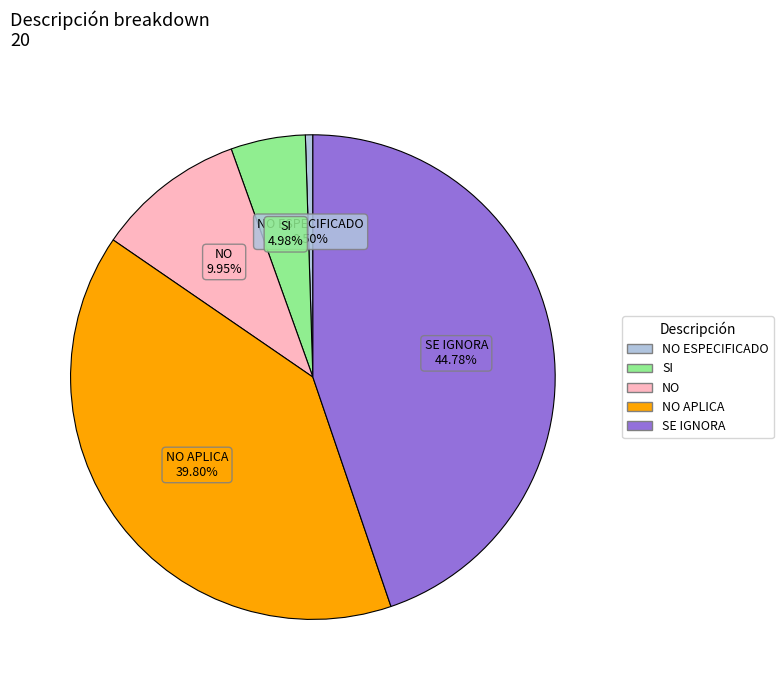

Is there any slice that represents more than half of the pie?

No